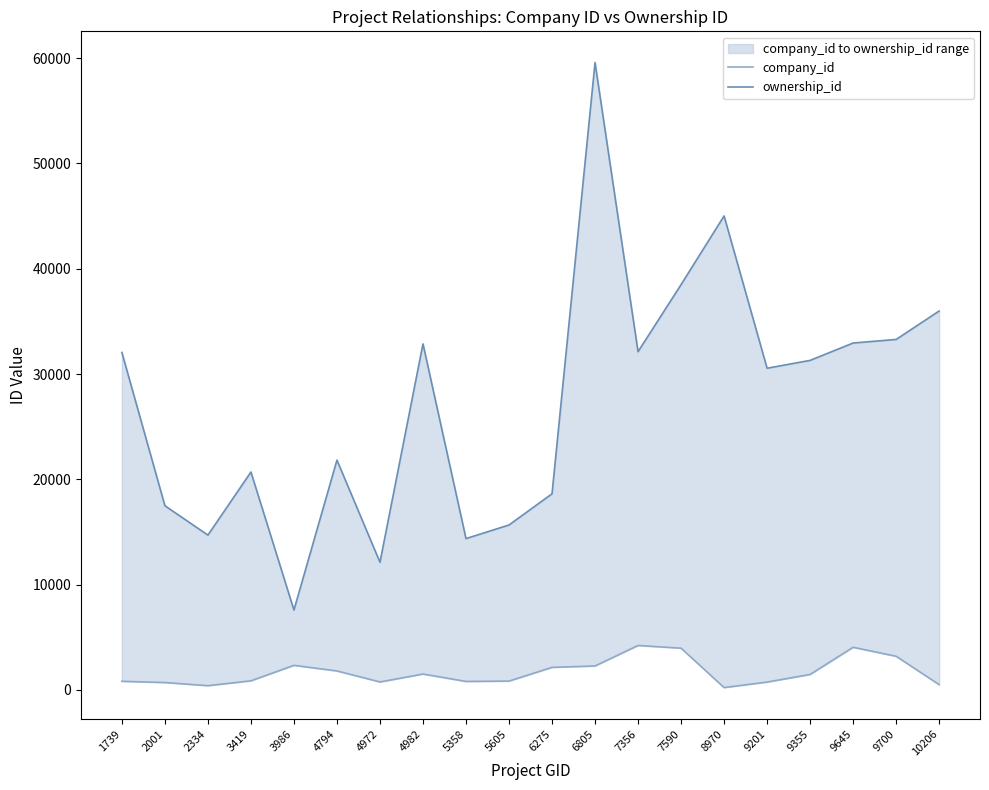

Count the number of data series in this chart.

2